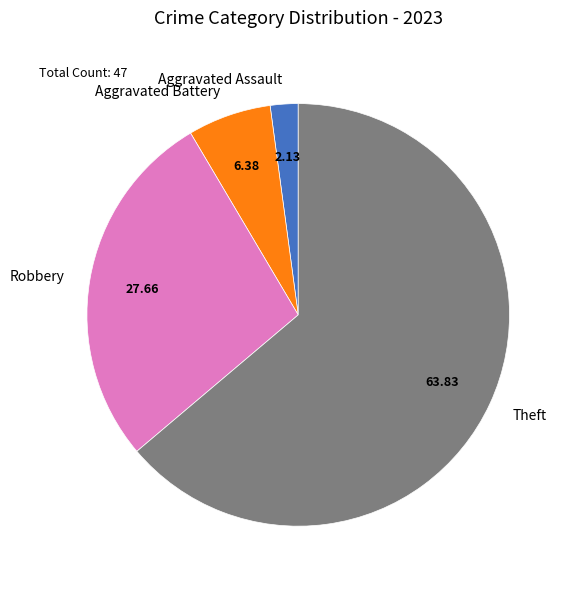

Combined, do Aggravated Assault and Robbery account for over 50%?

No